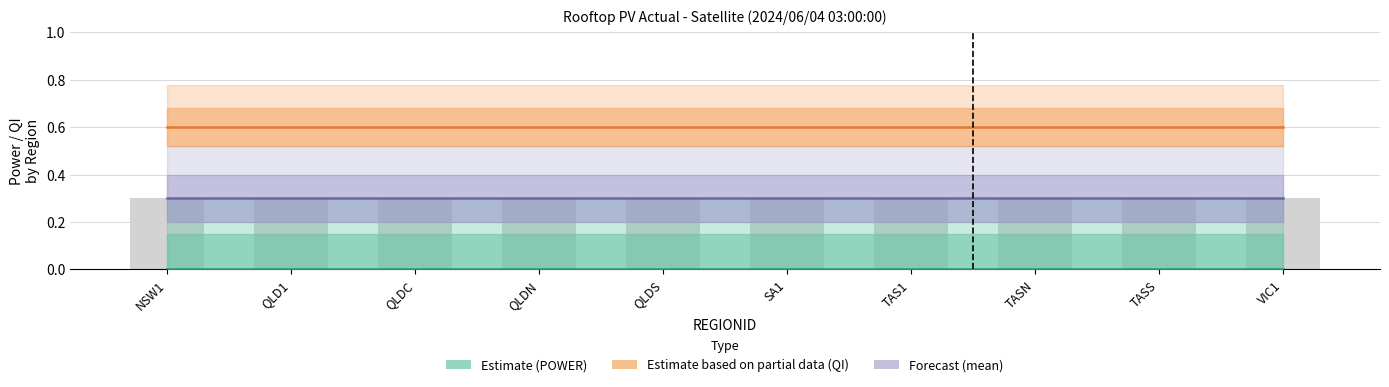

What is the greatest value displayed?

0.6